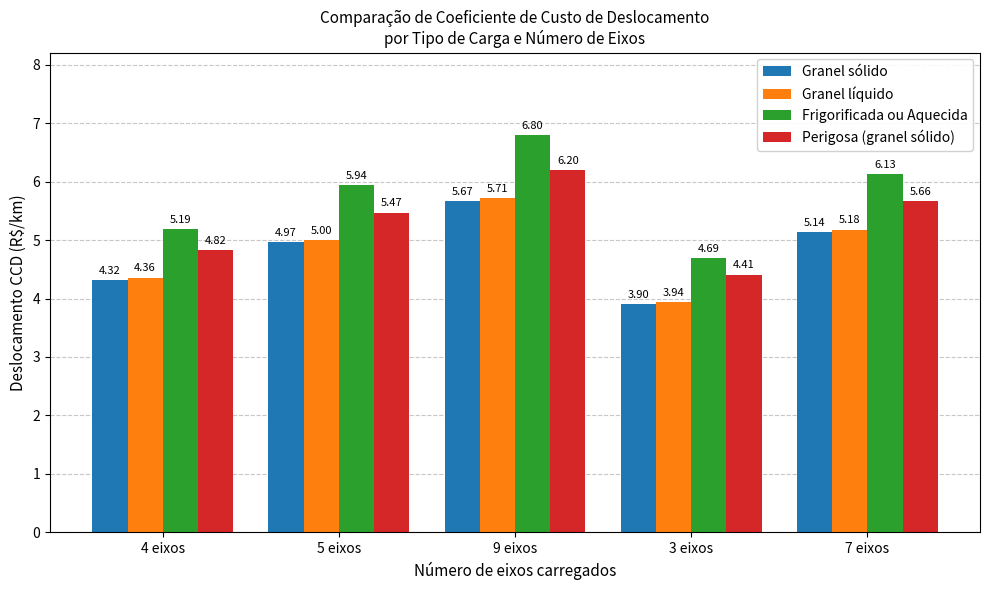

Where is Granel líquido nearest to the value 4?

3 eixos